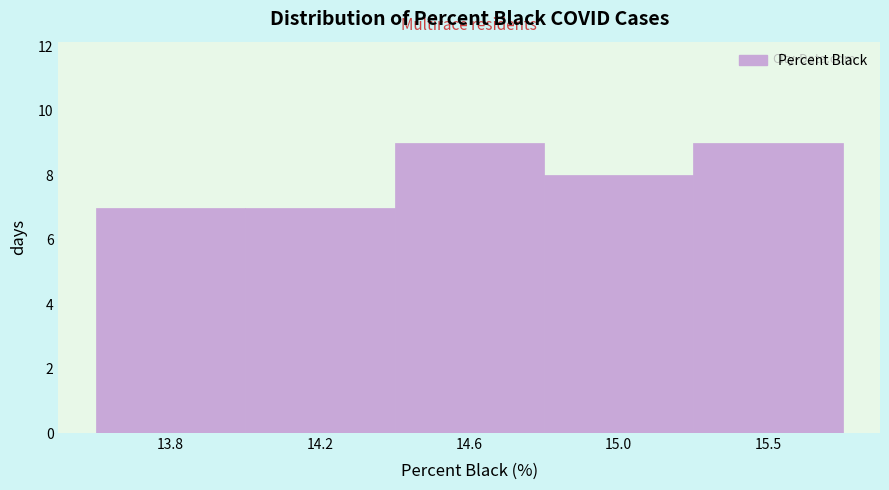

Reading left to right, list all the values displayed in this chart.

7	7	9	8	9